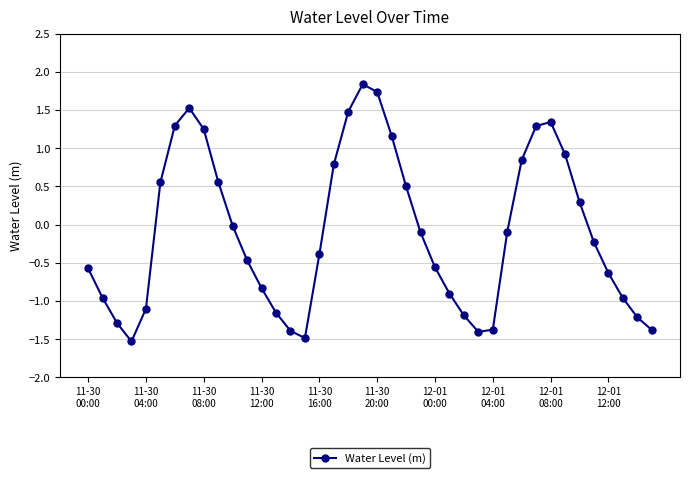

How many interior local peaks (higher than both neighbors) does the data have?

3